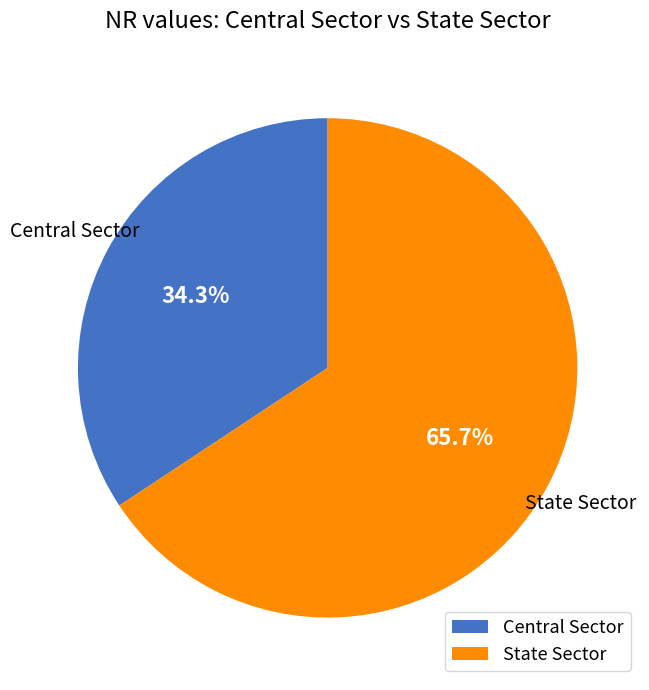

The Central Sector slice represents 34% of the pie. True or false?

True